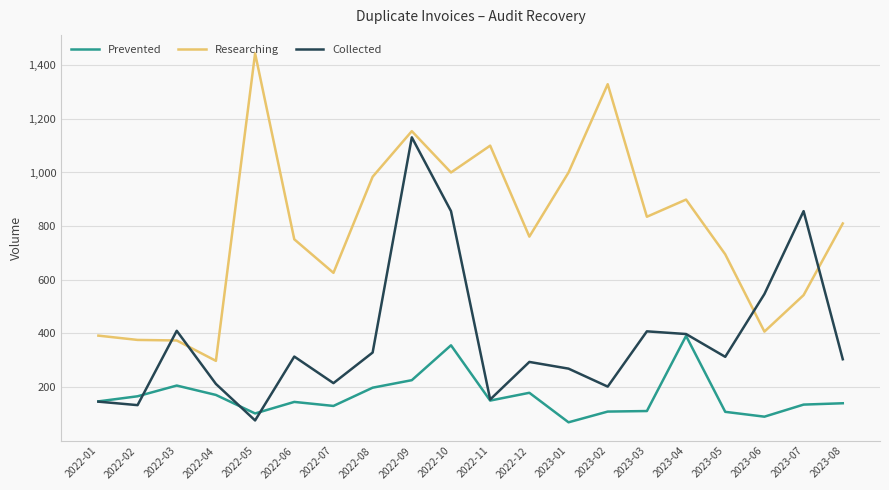

What is the minimum value shown in the chart?

69